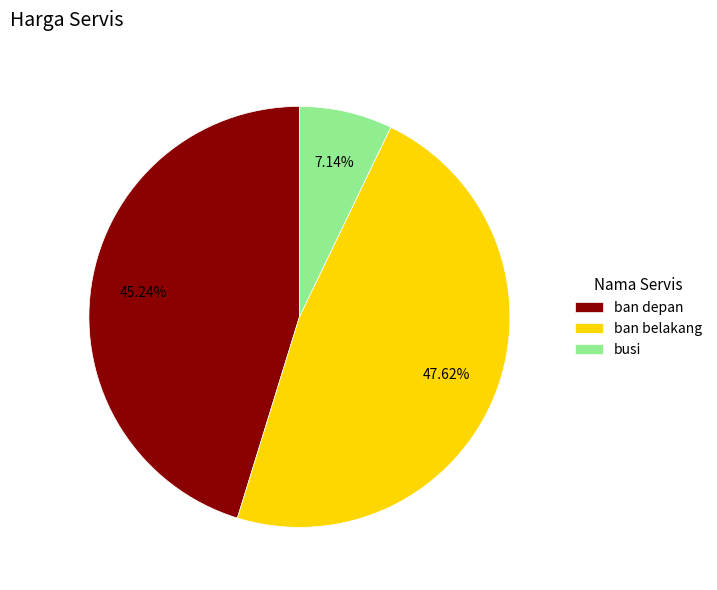

To the nearest percent, what is the difference between the busi and ban depan slice percentages?

38%